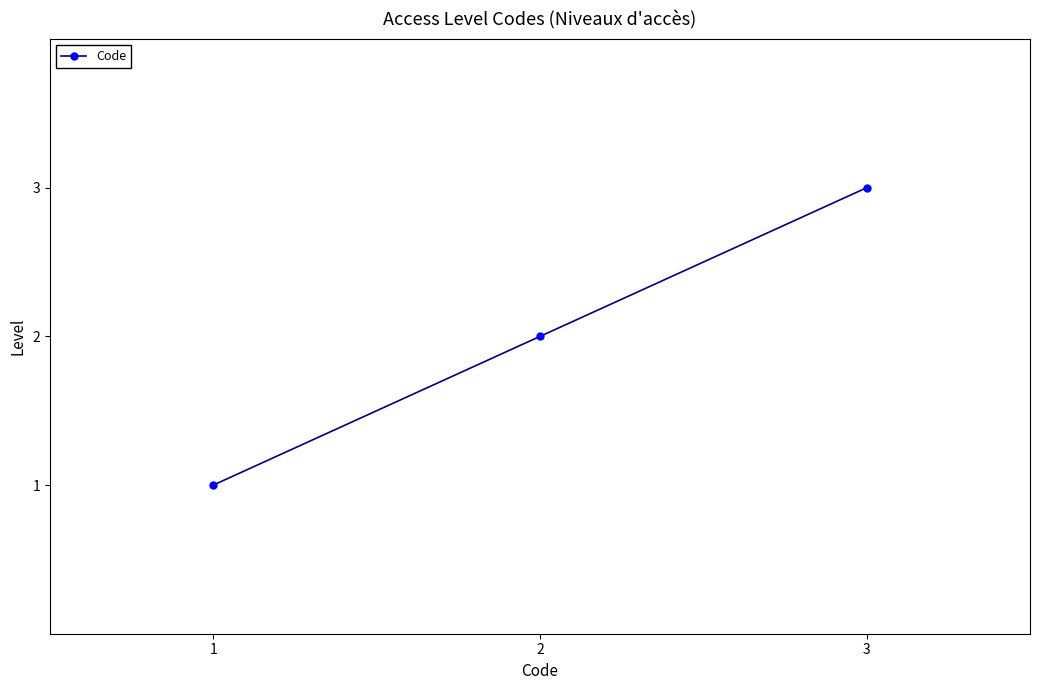

What is the value of the 1st point from the left?

1